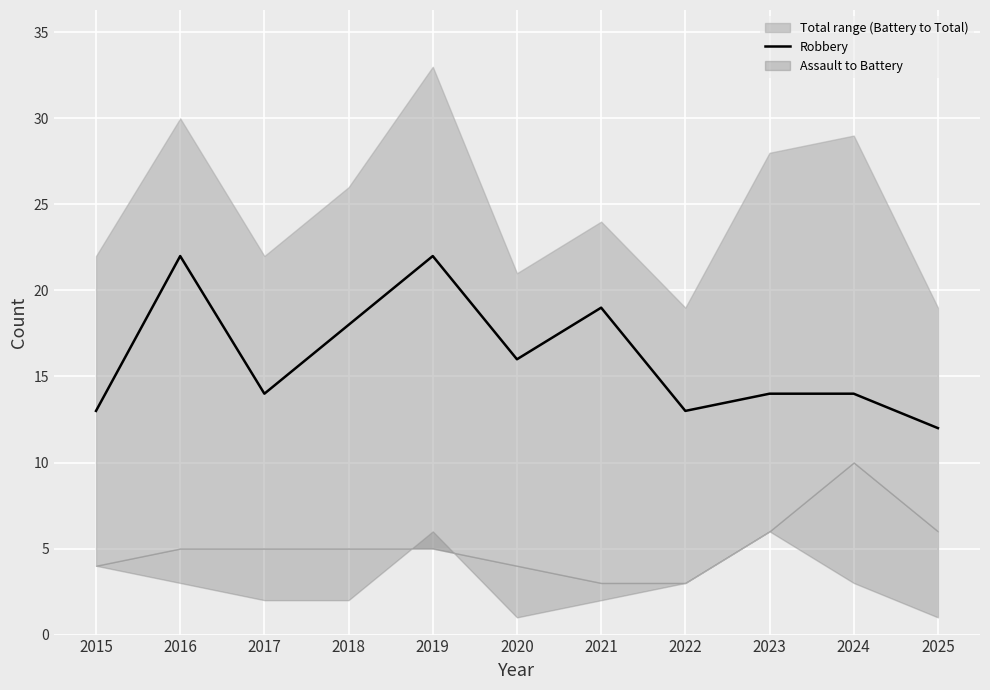

What is the average value?

16